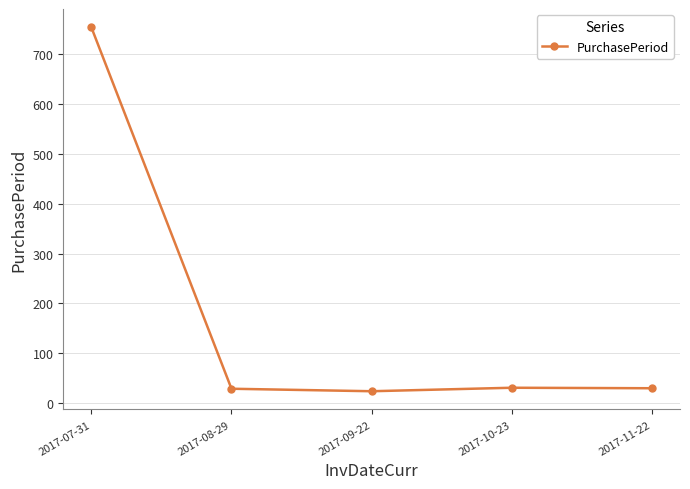

Where is the first local maximum?

2017-10-23